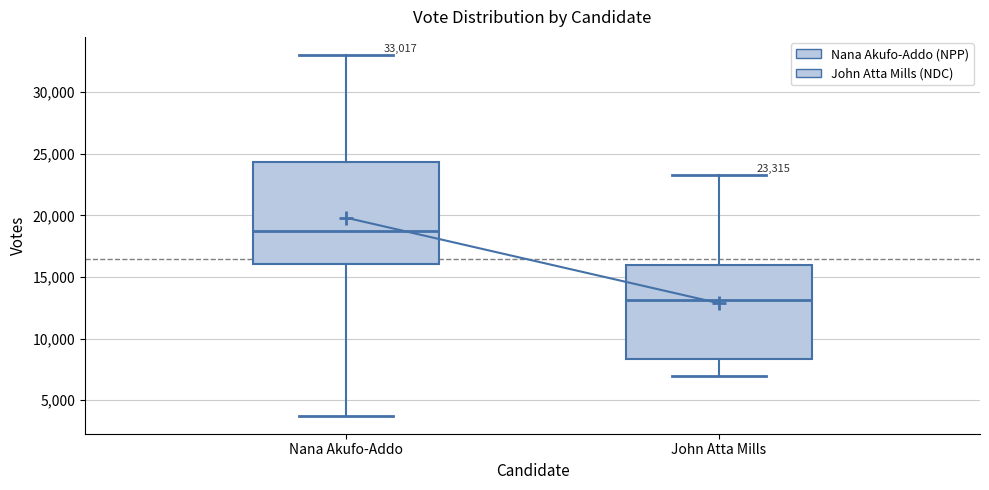

Which box has the highest median line?

Nana Akufo-Addo